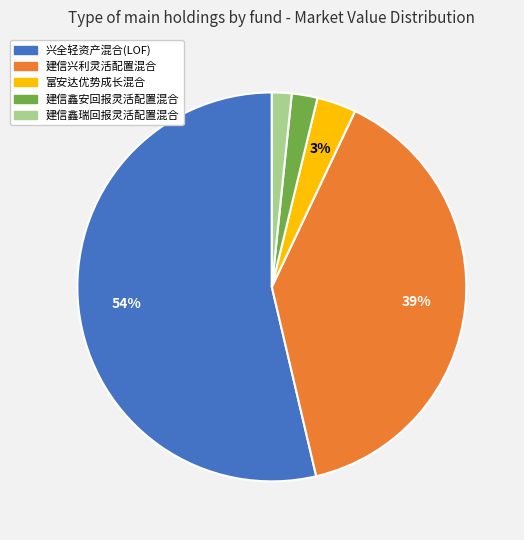

What is the ratio of the value at 兴全轻资产混合(LOF) to the value at 建信兴利灵活配置混合?

1.4